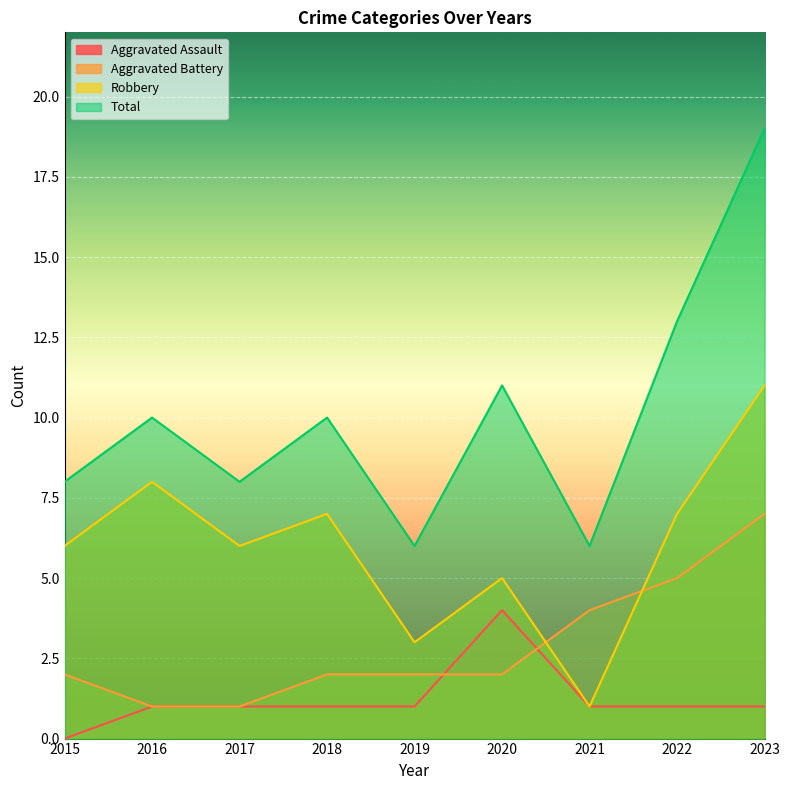

True or false: Aggravated Assault and Total cross at least once.

False